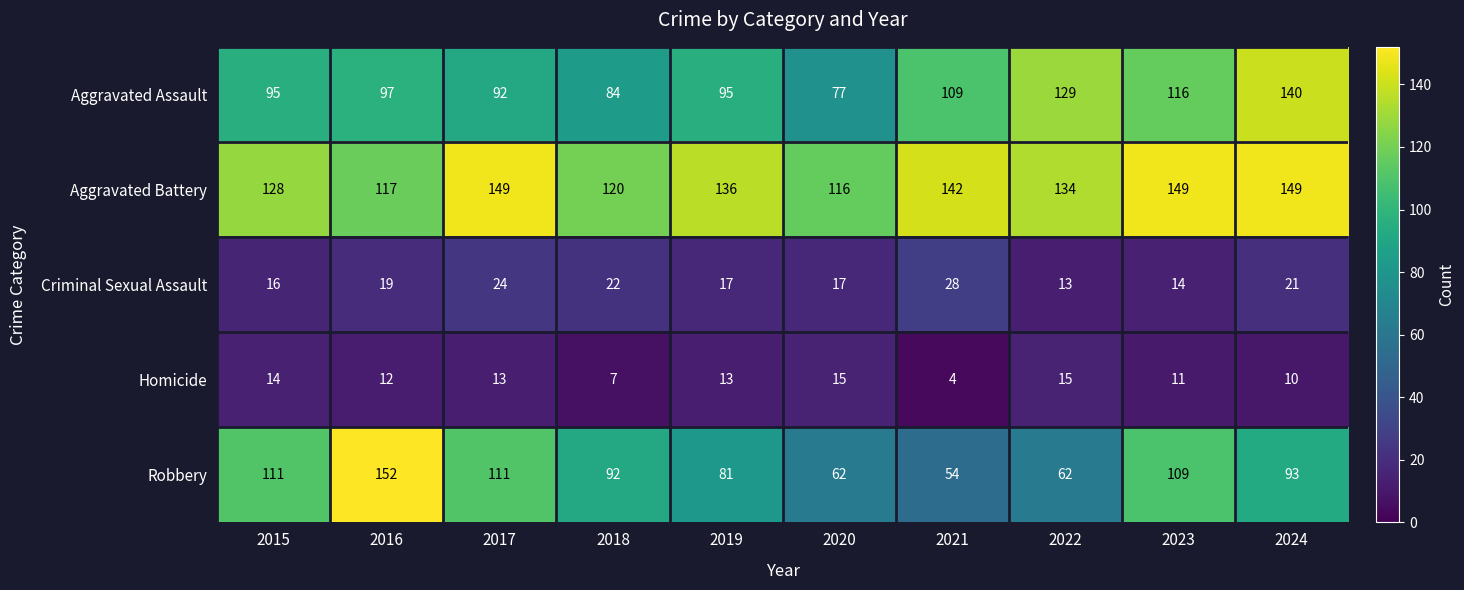

Read the Robbery value at 2018, to the nearest 10.

90